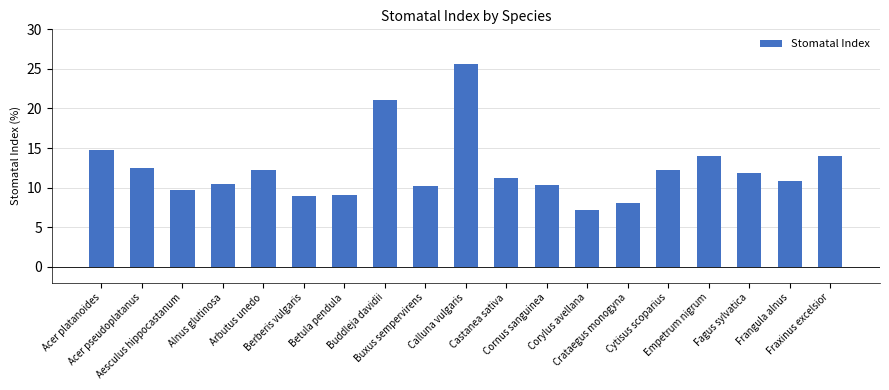

What is the difference between the maximum and minimum values?

18.4